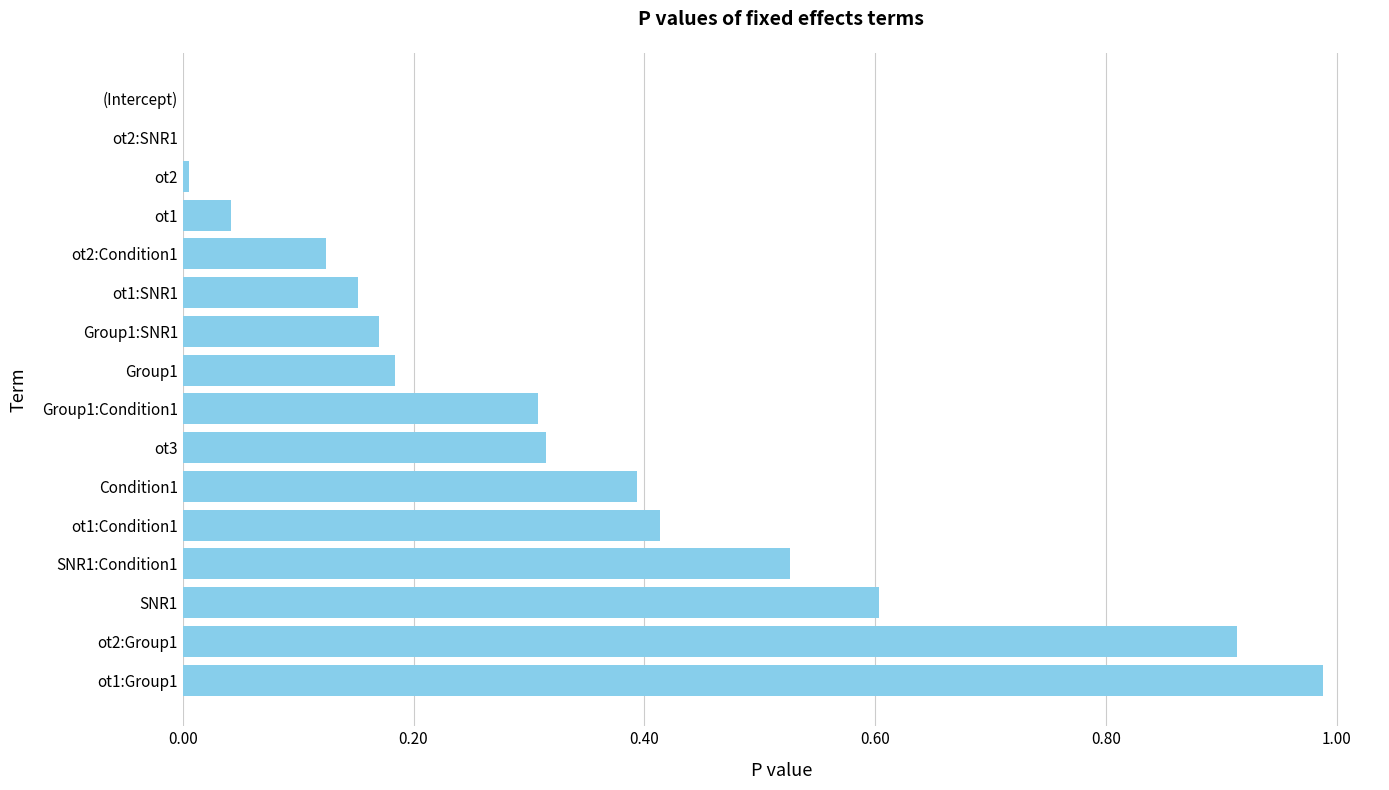

Is it true that the value at (Intercept) is 0.0?

True